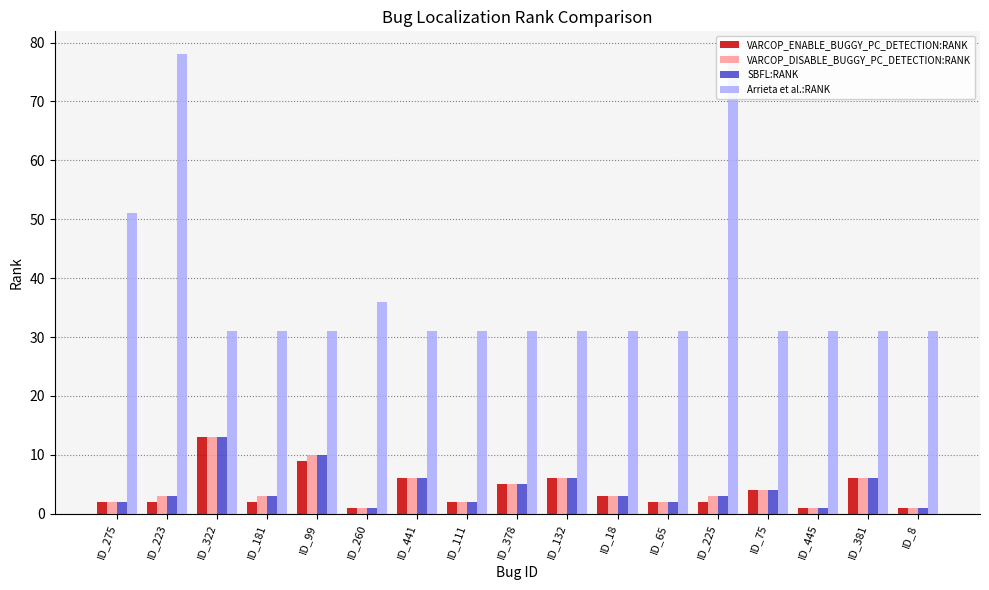

Which series has the widest spread of values?

Arrieta et al.:RANK